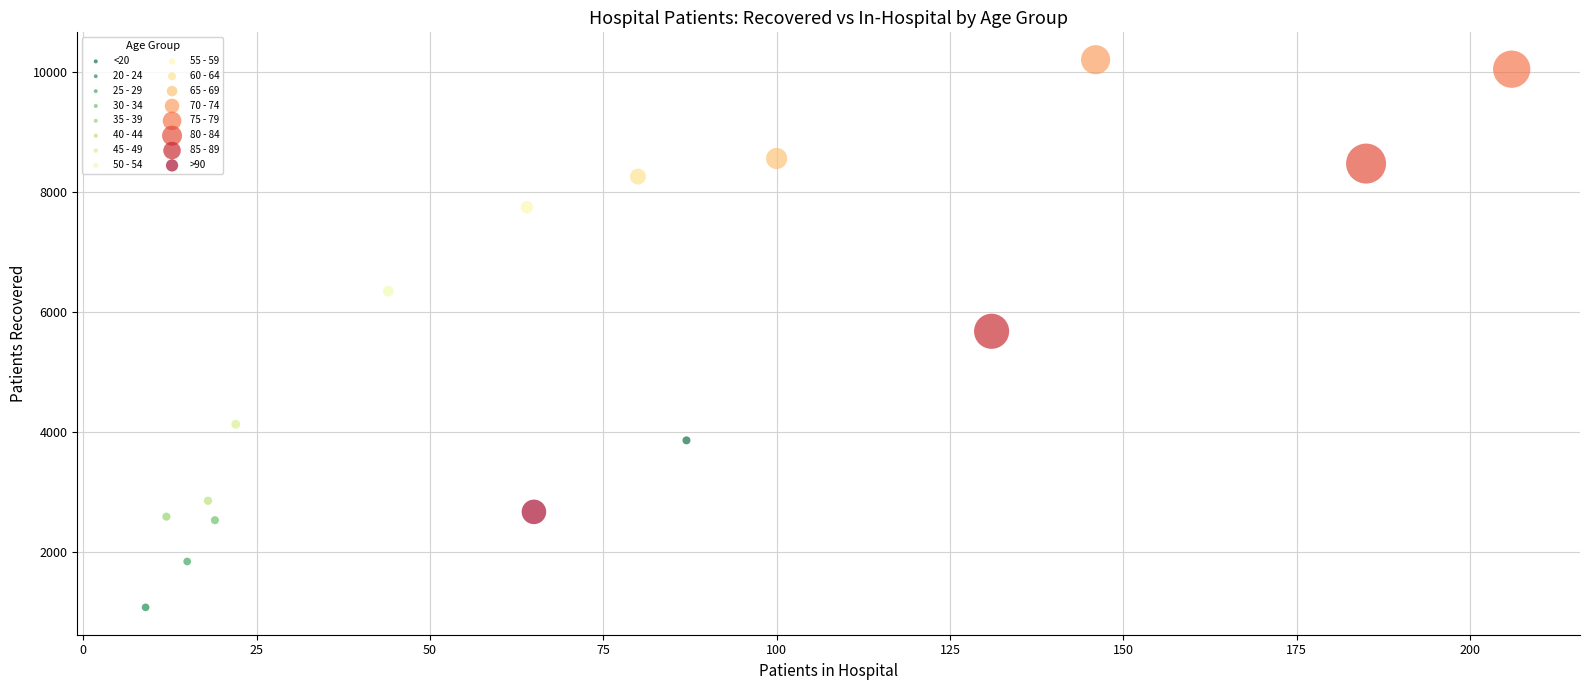

Which series reaches the maximum Y coordinate?

70 - 74